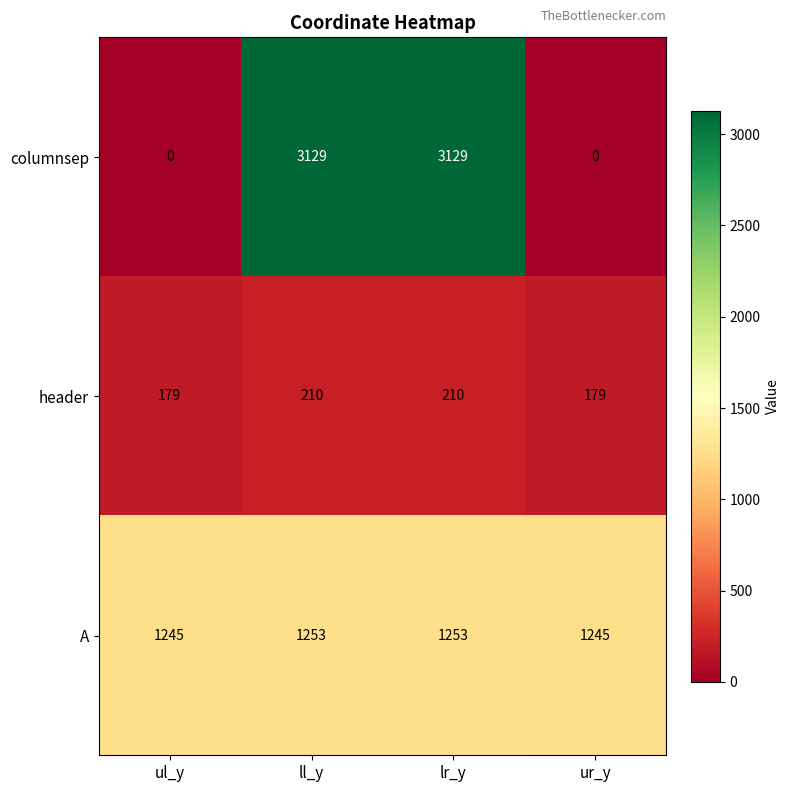

What is the difference between the maximum and minimum values in the header series?

31